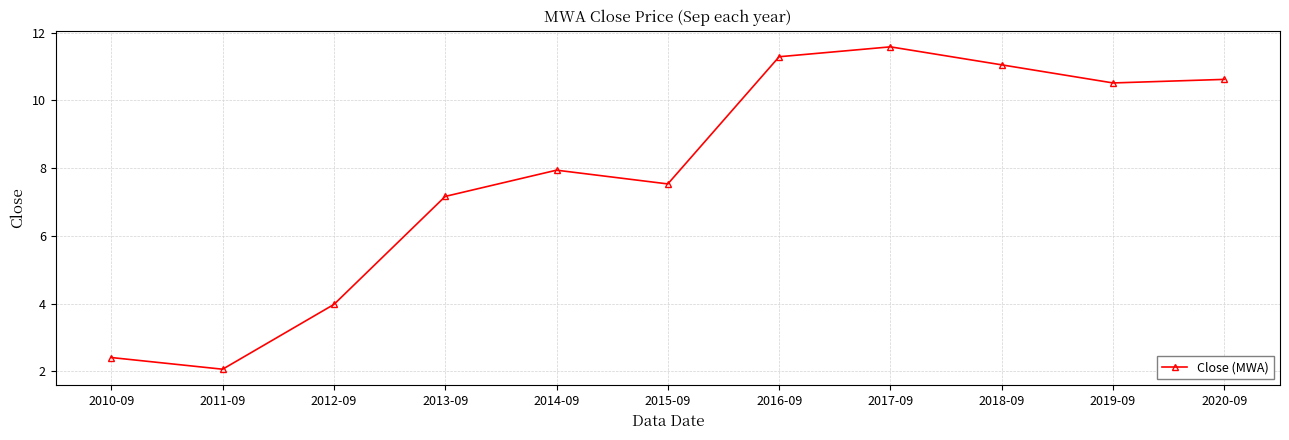

The value at 2015-09 is 1.6. True or false?

False